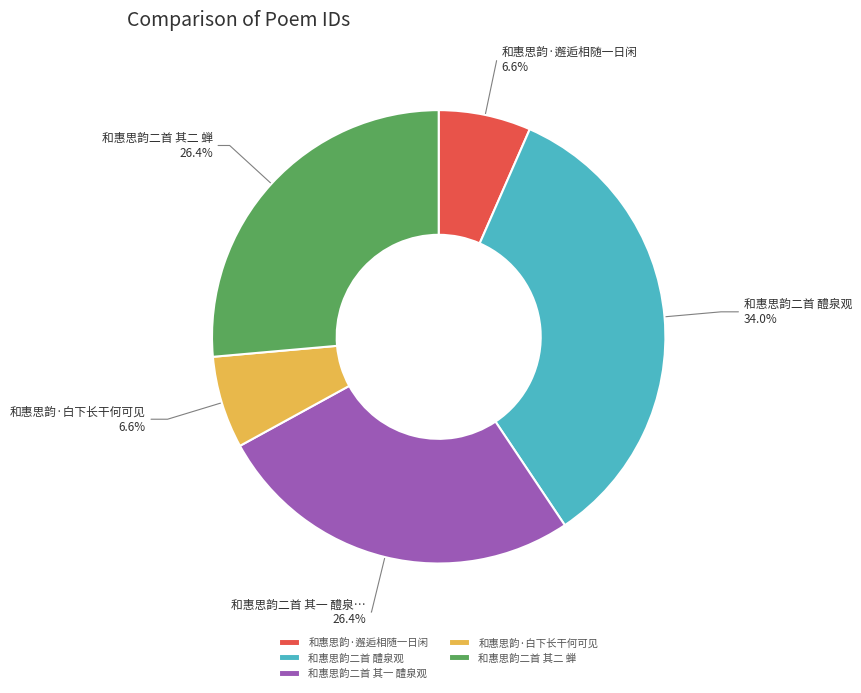

To the nearest percent, what is the difference between the 和惠思韵二首 醴泉观 and 和惠思韵二首 其一 醴泉观 slice percentages?

8%